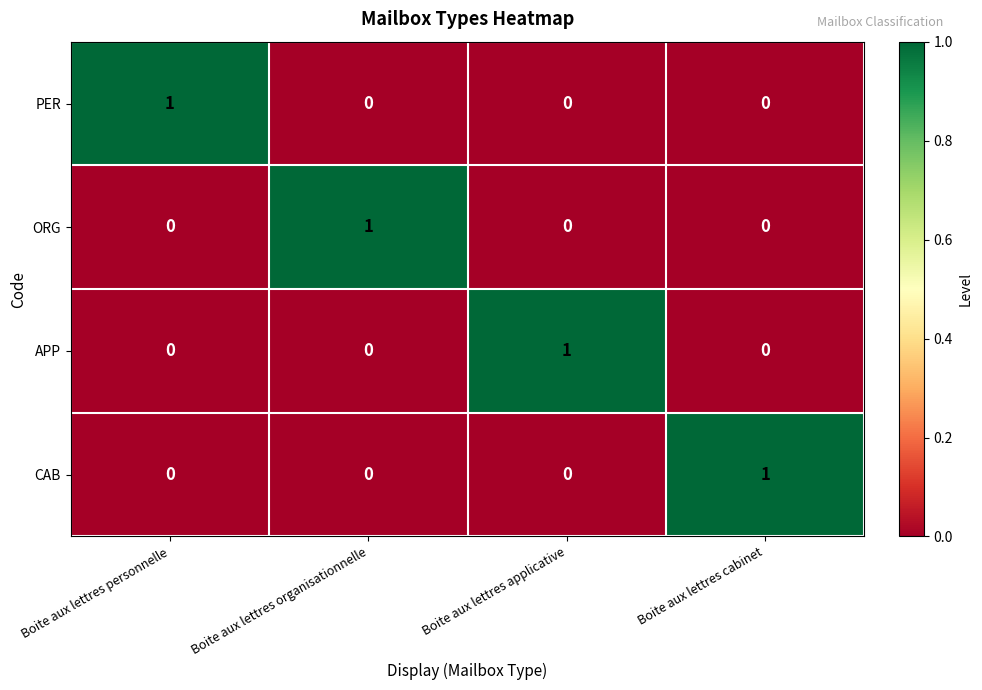

What is the total value across all series at Boite aux lettres applicative?

1